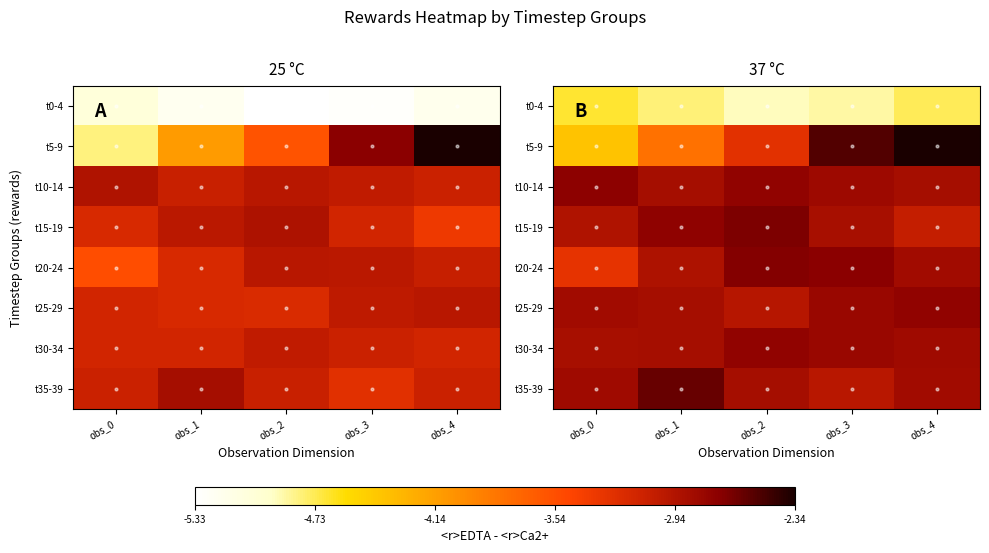

Reading left to right, extract all data points from this chart.

row_0: obs_0=-4.7	obs_1=-4.8	obs_2=-4.9	obs_3=-4.9	obs_4=-4.7
row_1: obs_0=-4.4	obs_1=-3.8	obs_2=-3.3	obs_3=-2.5	obs_4=-2.2
row_2: obs_0=-2.7	obs_1=-2.9	obs_2=-2.8	obs_3=-2.8	obs_4=-2.9
row_3: obs_0=-2.9	obs_1=-2.7	obs_2=-2.7	obs_3=-2.9	obs_4=-3.0
row_4: obs_0=-3.3	obs_1=-2.9	obs_2=-2.7	obs_3=-2.7	obs_4=-2.9
row_5: obs_0=-2.9	obs_1=-2.9	obs_2=-3.0	obs_3=-2.8	obs_4=-2.8
row_6: obs_0=-2.9	obs_1=-2.9	obs_2=-2.8	obs_3=-2.8	obs_4=-2.8
row_7: obs_0=-2.8	obs_1=-2.6	obs_2=-2.9	obs_3=-3.0	obs_4=-2.8